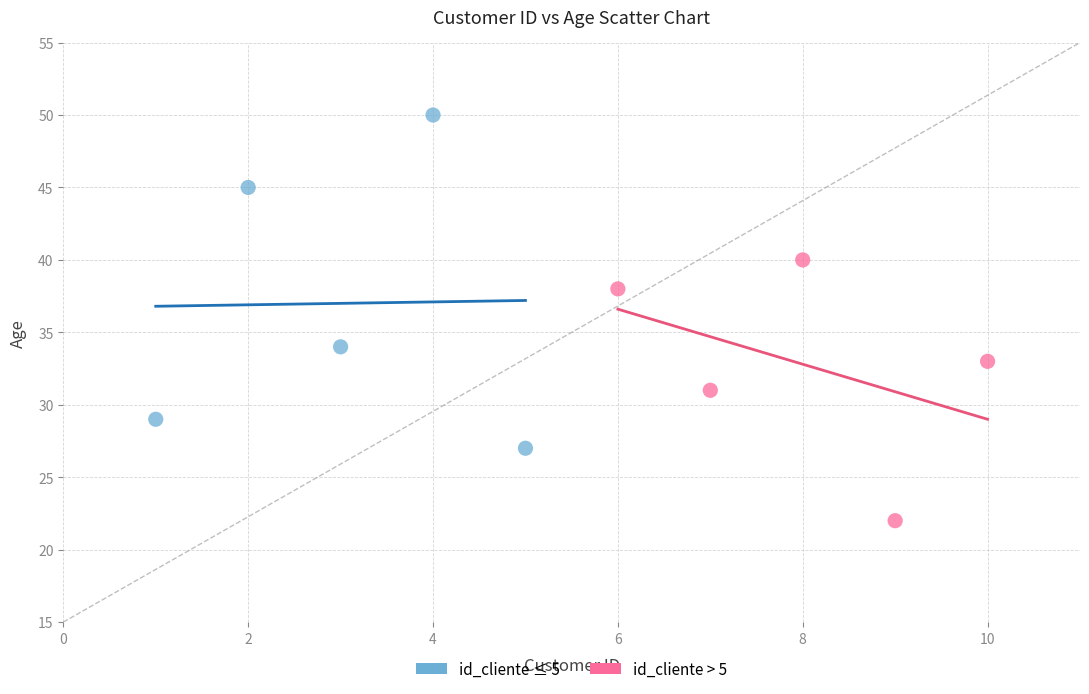

Which series reaches the maximum Y coordinate?

id_cliente ≤ 5